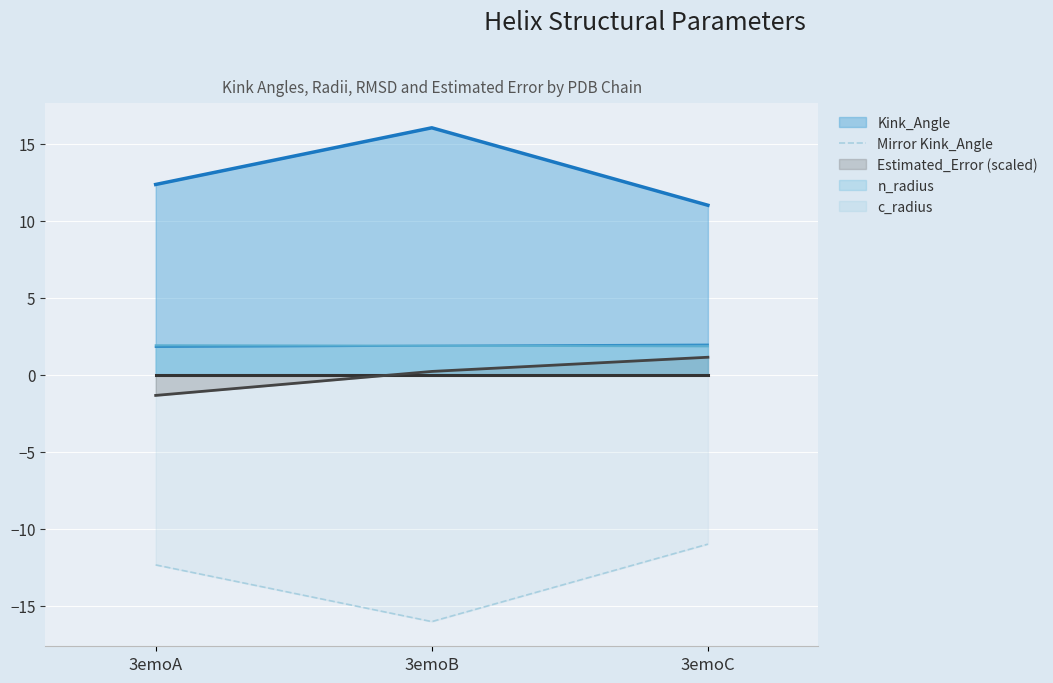

At which label does Estimated_Error (scaled) reach its minimum?

3emoA